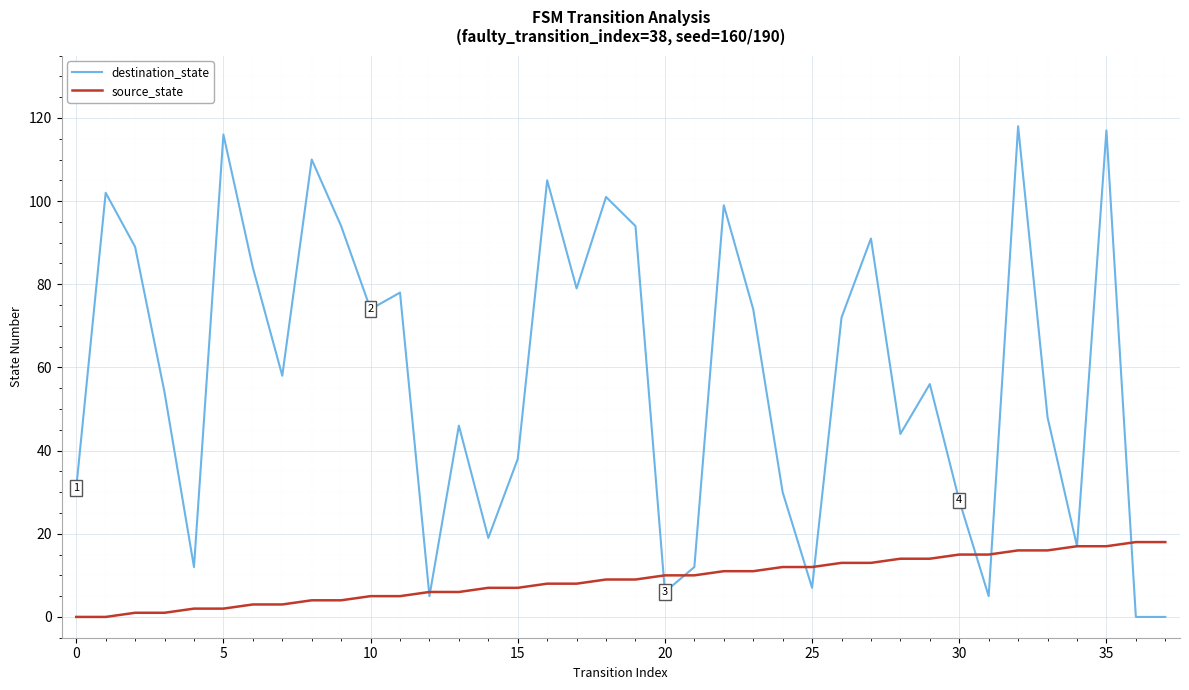

What is the difference between the second highest and second lowest values in the destination_state series?

117